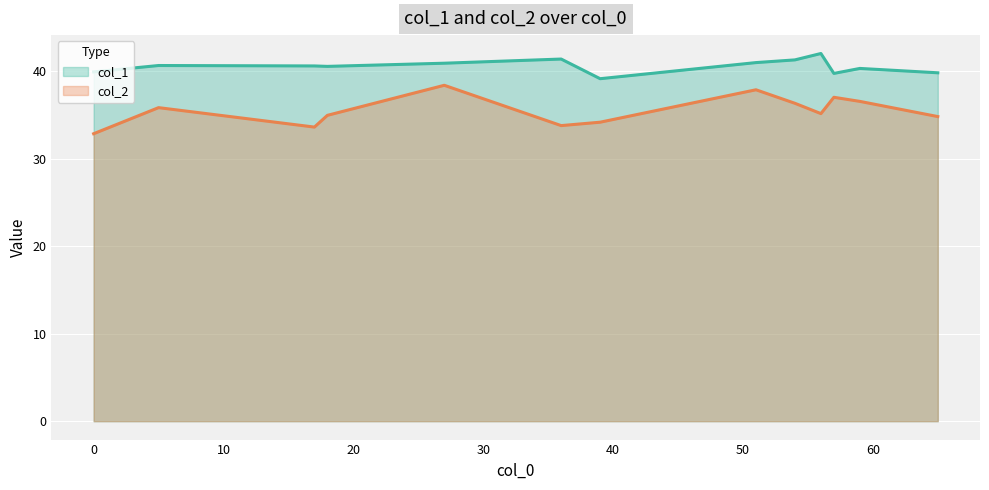

How many lines are shown in the chart?

2